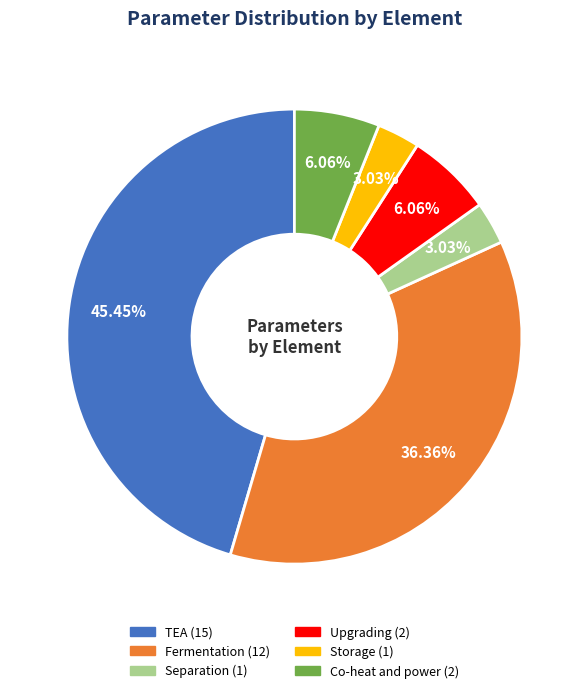

Does Fermentation represent more than half of the total?

No